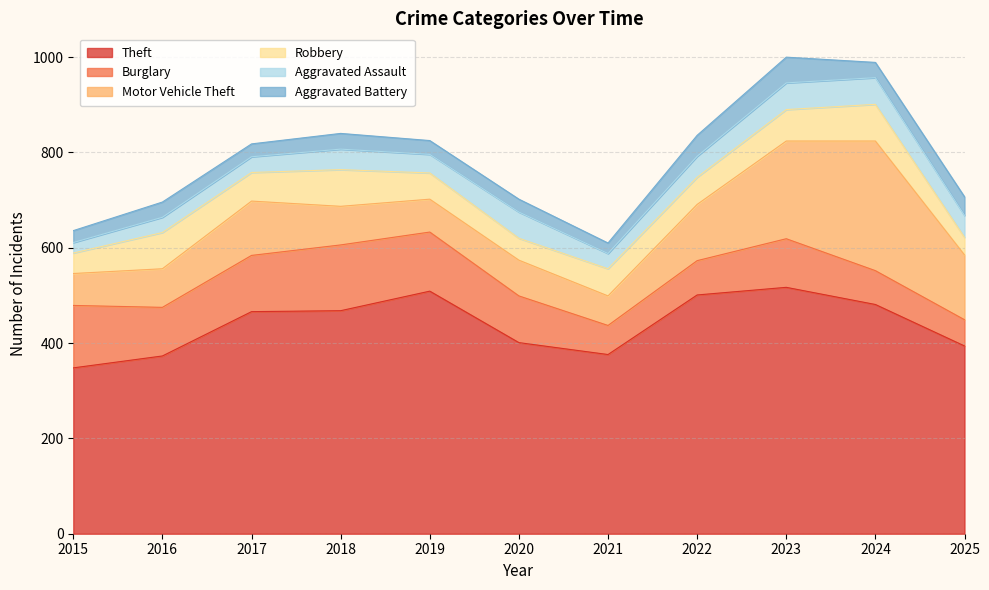

Where do Aggravated Assault and Robbery first cross each other?

2019 and 2020